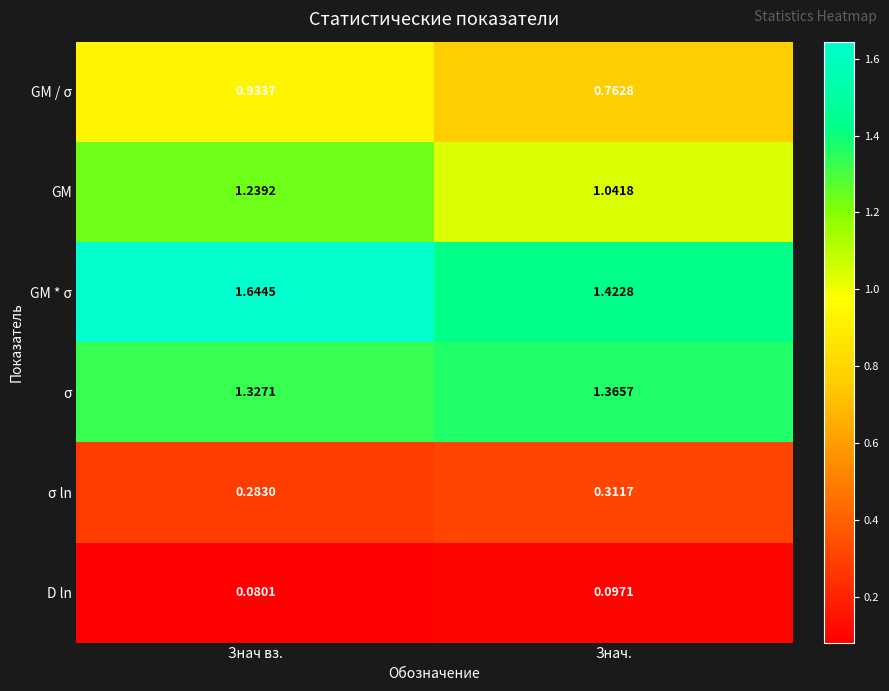

Which series has the widest spread of values?

GM * σ